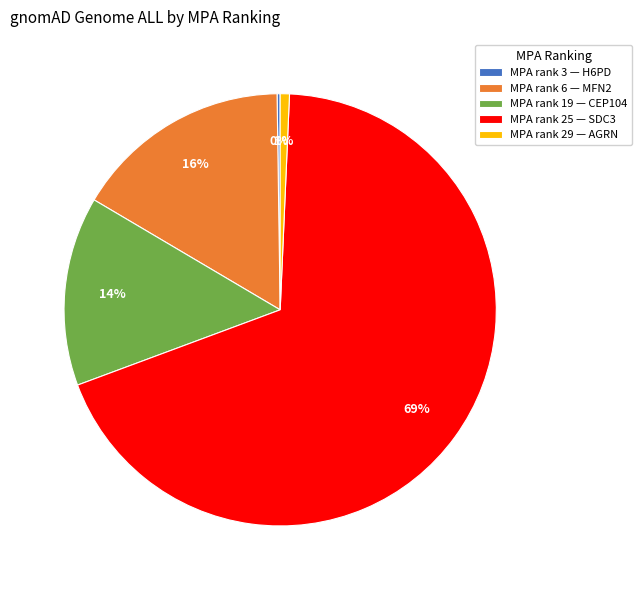

True or false: MPA rank 6 — MFN2 accounts for 10% of the total.

False